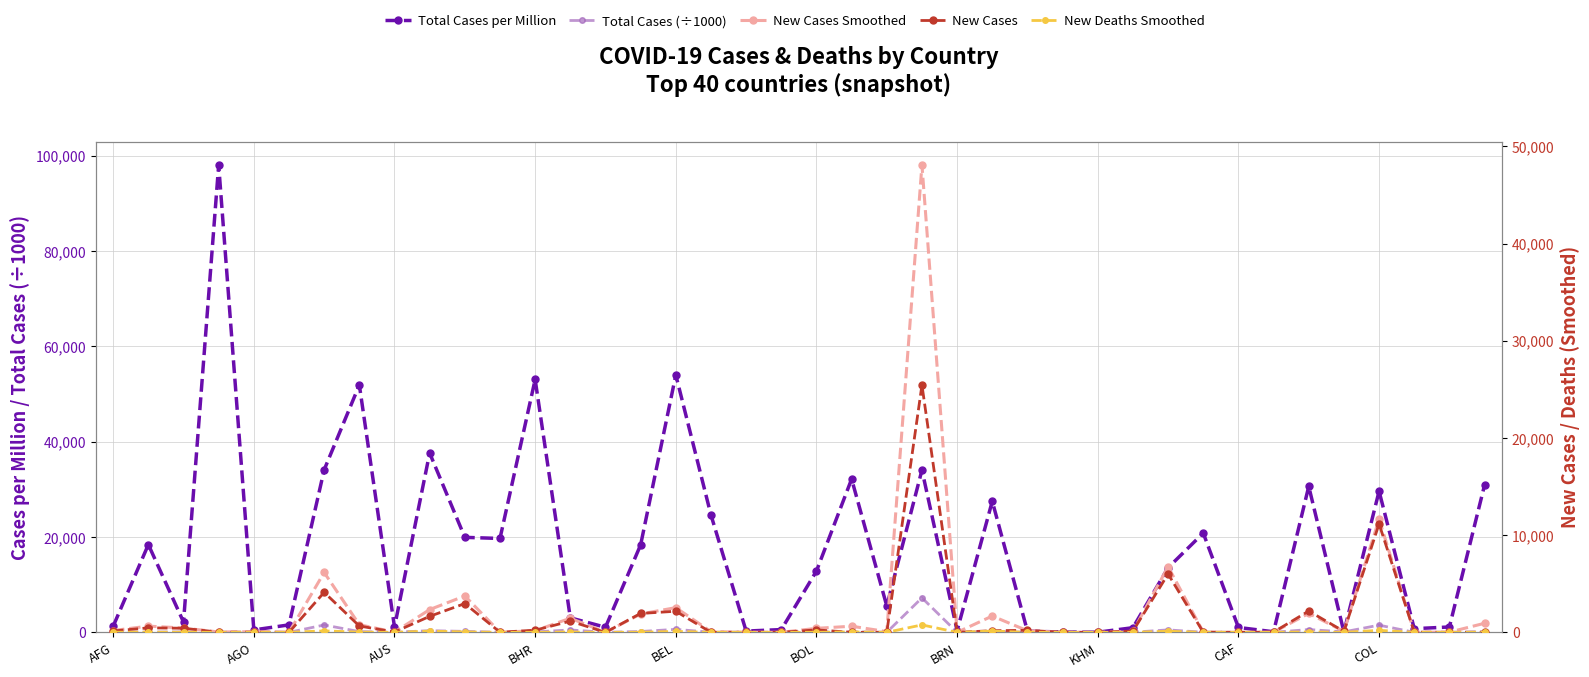

How many intersections are there between New Cases and New Cases Smoothed?

17